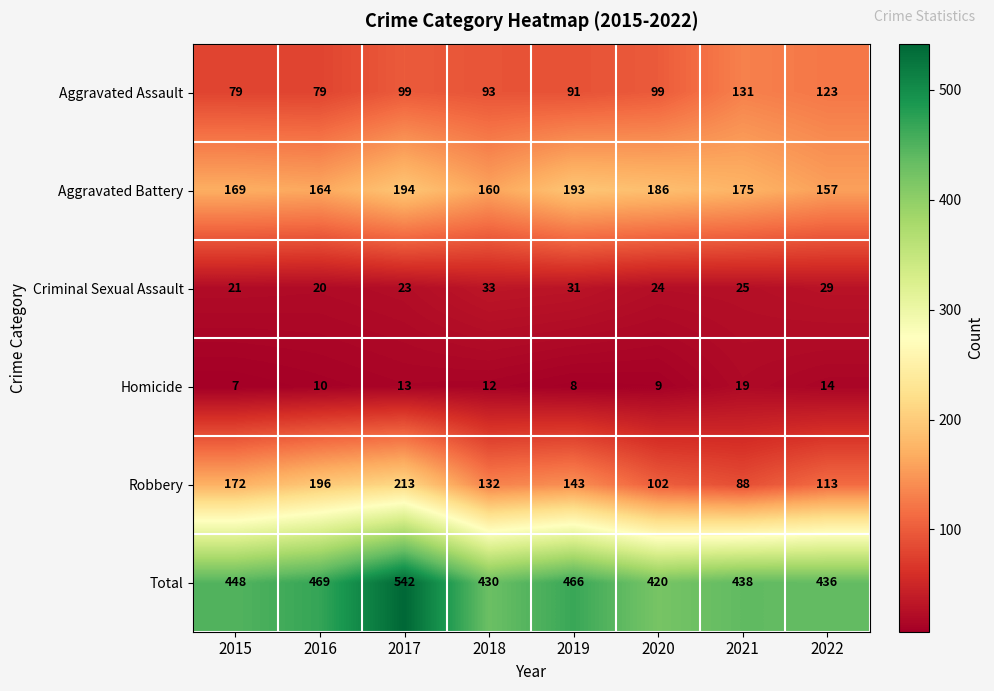

What is the sum of all Criminal Sexual Assault values?

206